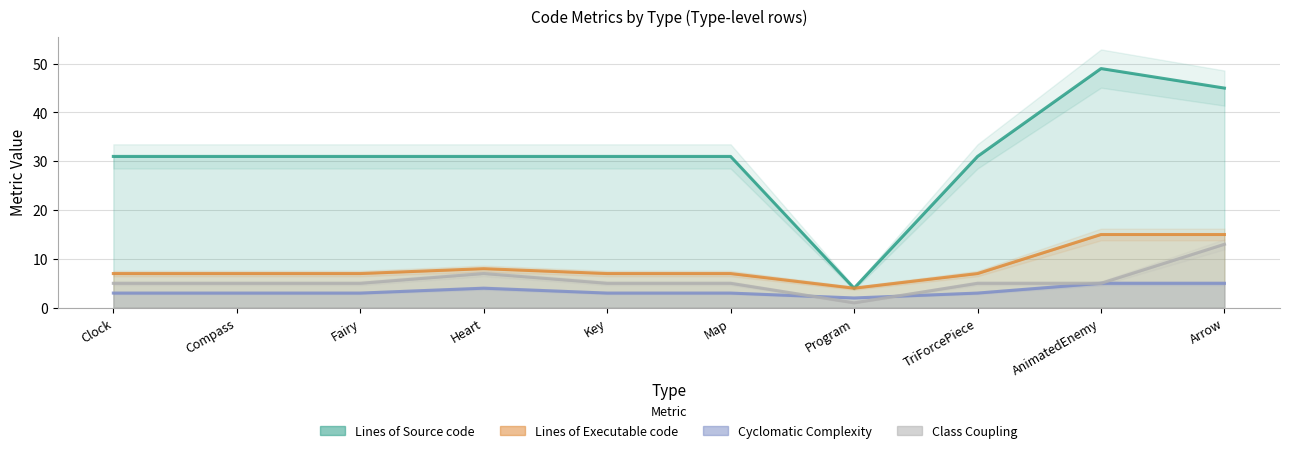

Reading left to right, list all the values displayed in this chart.

Lines of Source code: 31	31	31	31	31	31	4	31	49	45
Lines of Executable code: 7	7	7	8	7	7	4	7	15	15
Cyclomatic Complexity: 3	3	3	4	3	3	2	3	5	5
Class Coupling: 5	5	5	7	5	5	1	5	5	13